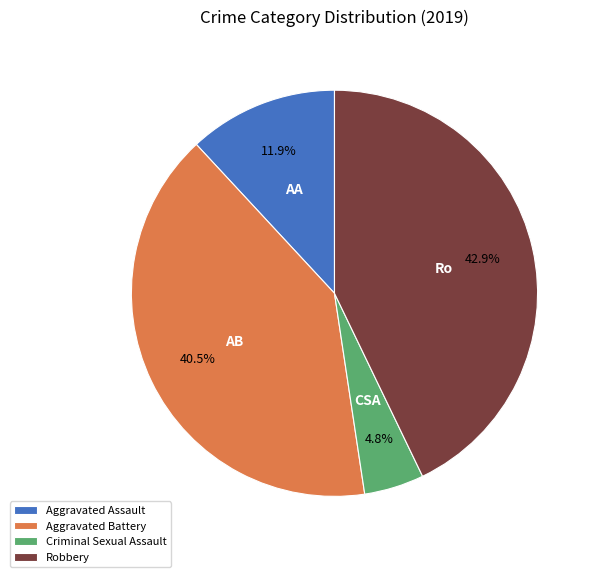

Count the number of slices in the pie.

4